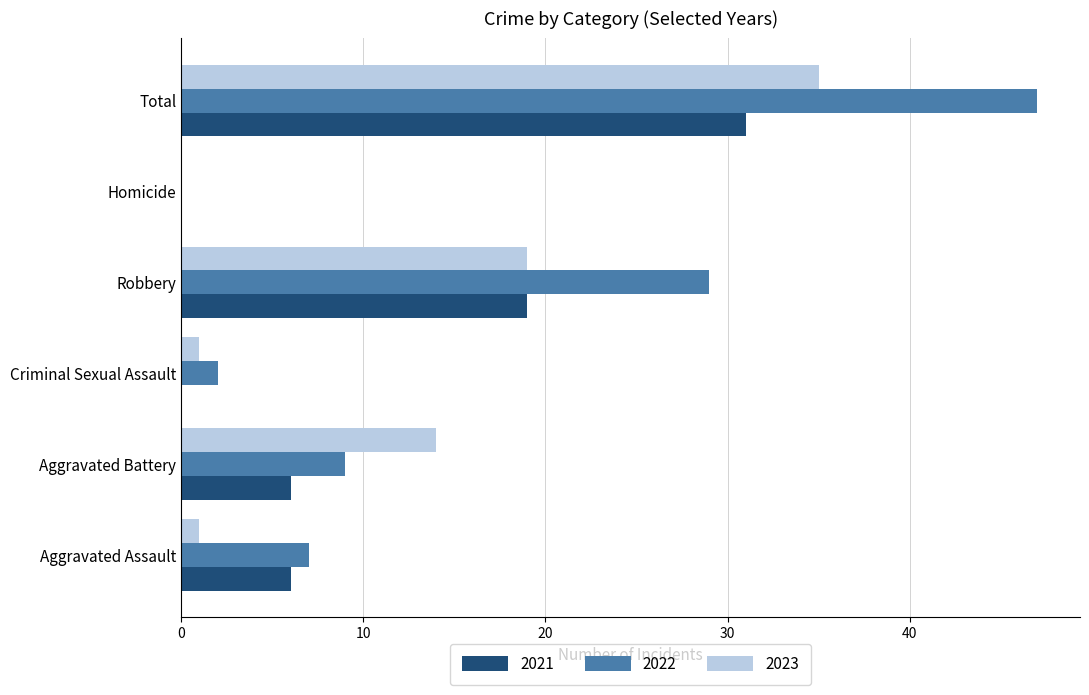

Which series has the largest total across all categories?

2022